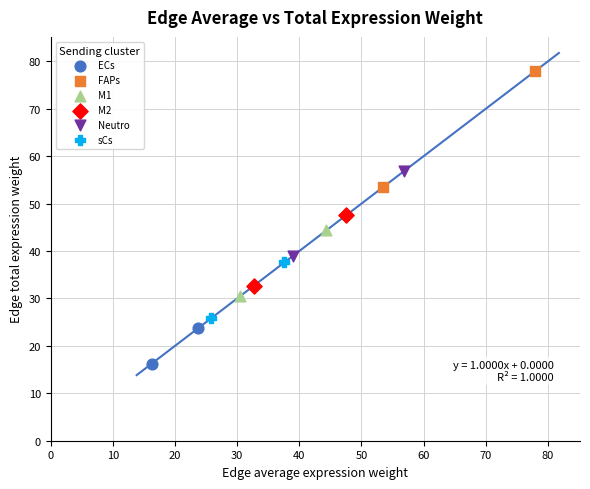

What are all the series names shown in the legend?

ECs, FAPs, M1, M2, Neutro, sCs